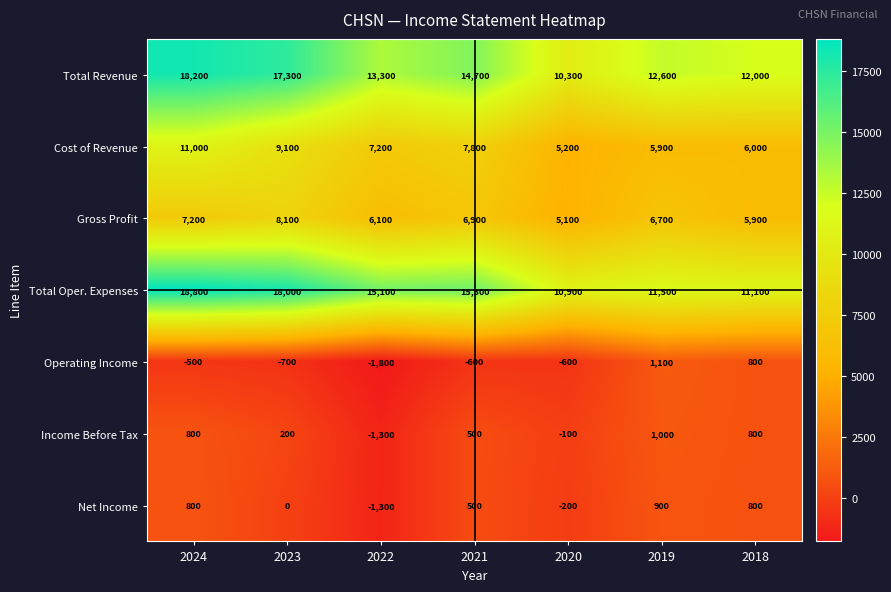

True or false: Income Before Tax has a value of 311 at 2024.

False